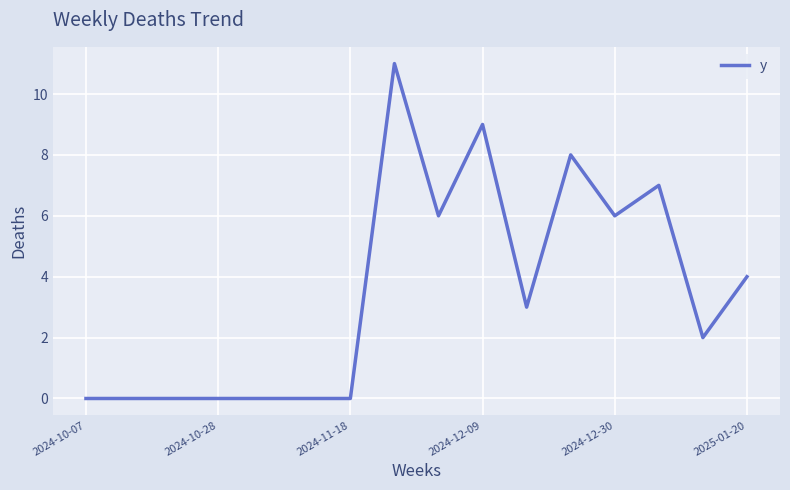

What is the difference between the maximum and minimum values?

11